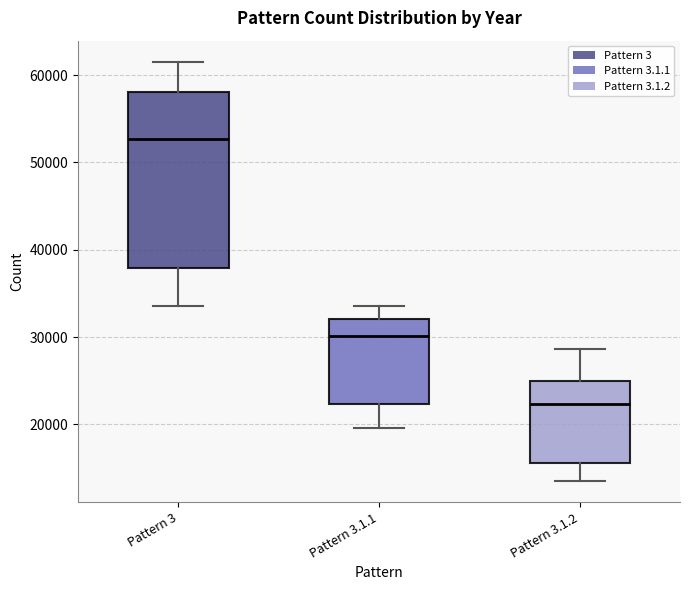

Where is the upper edge of the box for Pattern 3.1.2 on the y-axis? The values are not printed on the chart, so give them approximately, as read against the axis.

25000